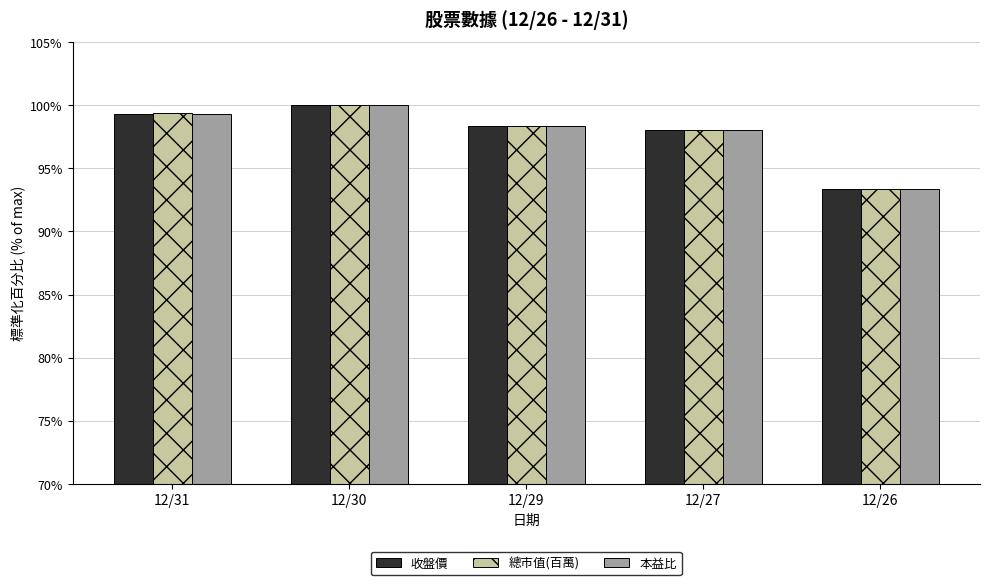

What is the total value across all series at 12/29?

295.0